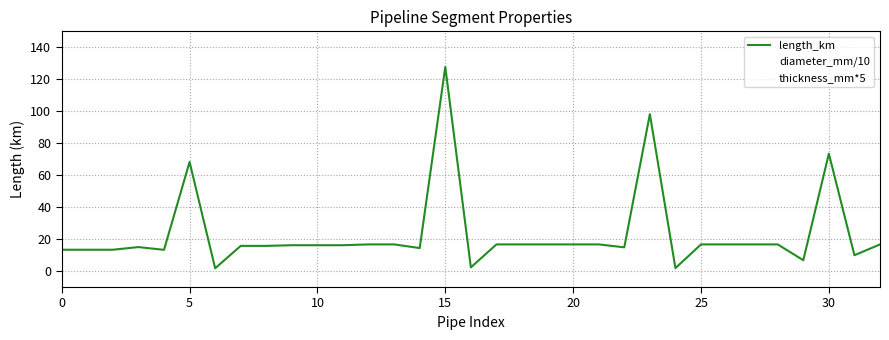

What is the minimum value shown in the chart?

1.7